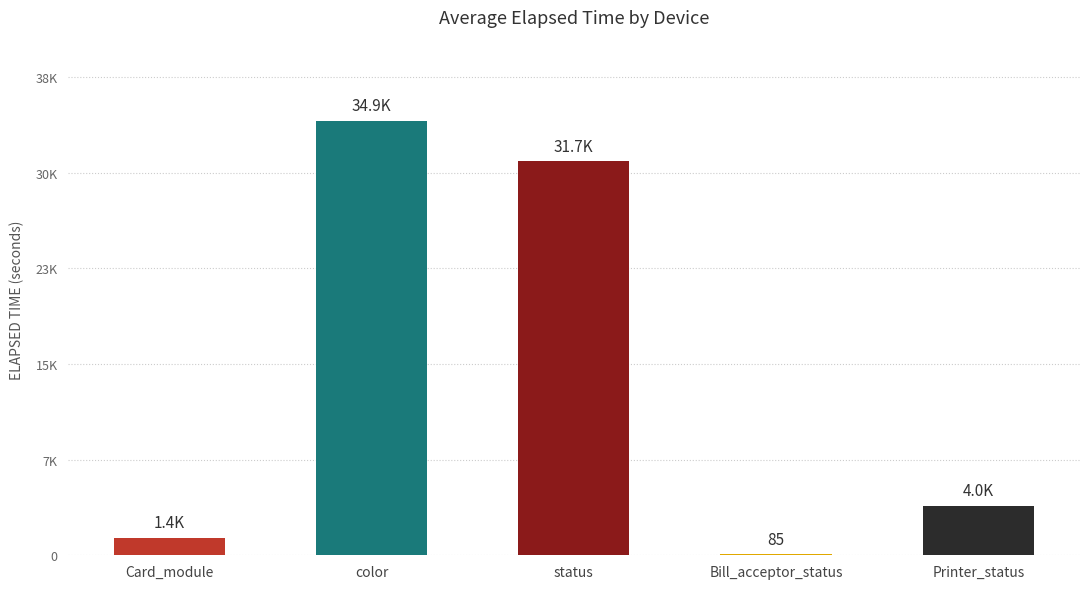

Rank the categories by value from lowest to highest.

Bill_acceptor_status, Card_module, Printer_status, status, color